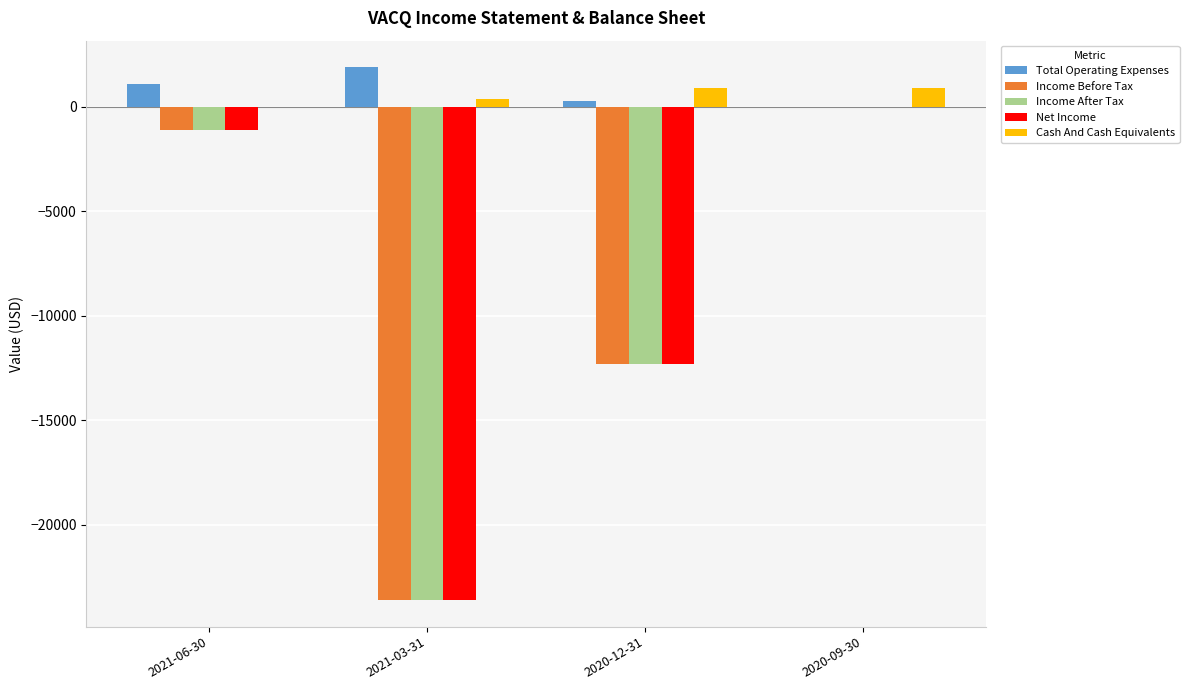

At which category is the sum across all series the highest?

2020-09-30